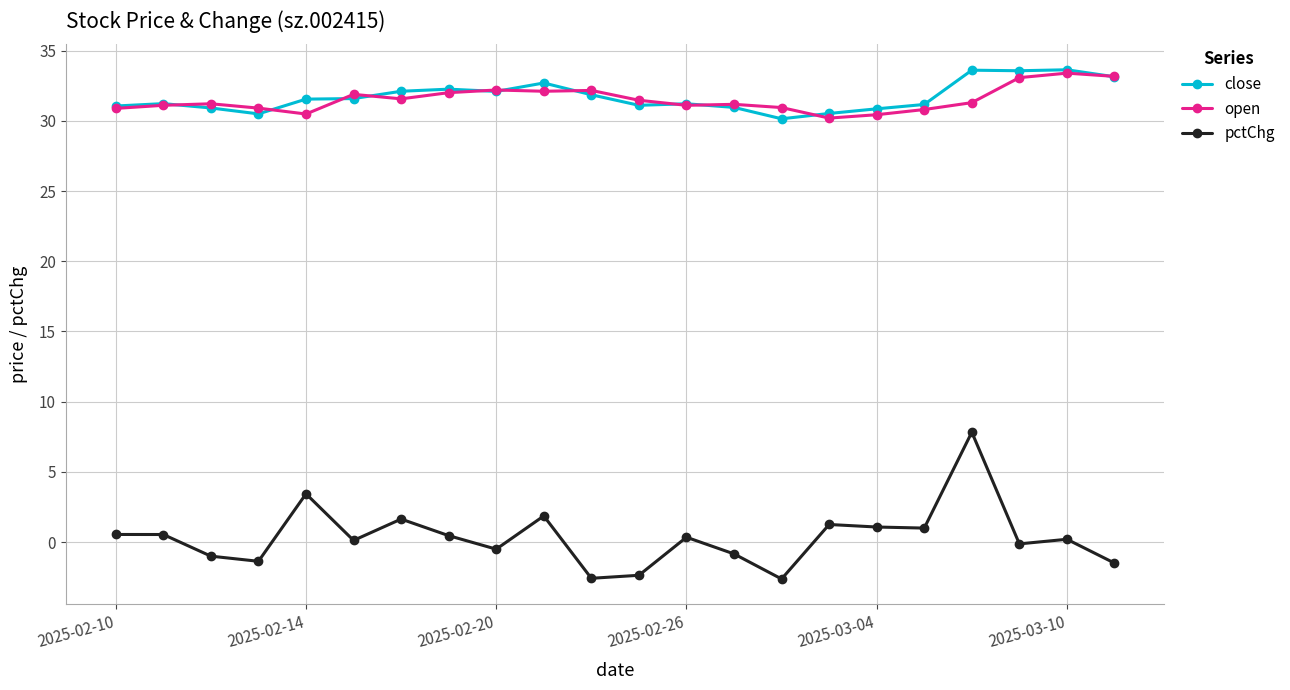

How many lines are shown in the chart?

3